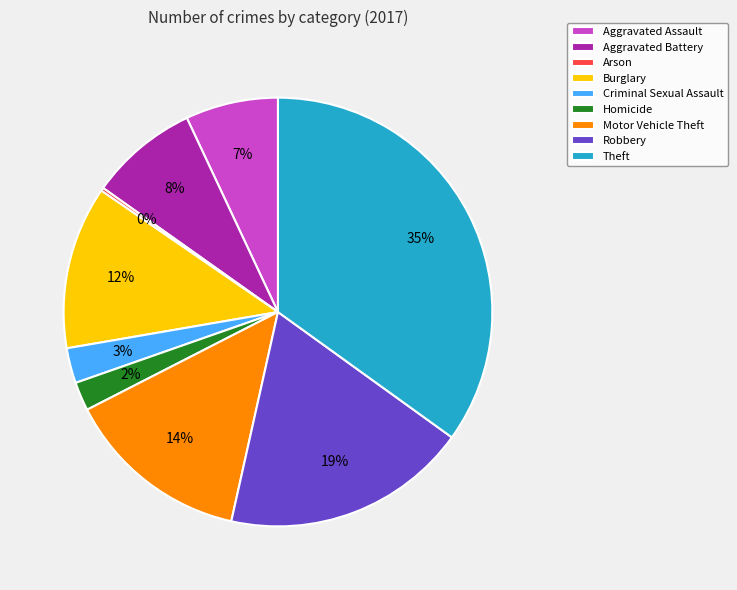

Which has a higher value, Burglary or Theft?

Theft